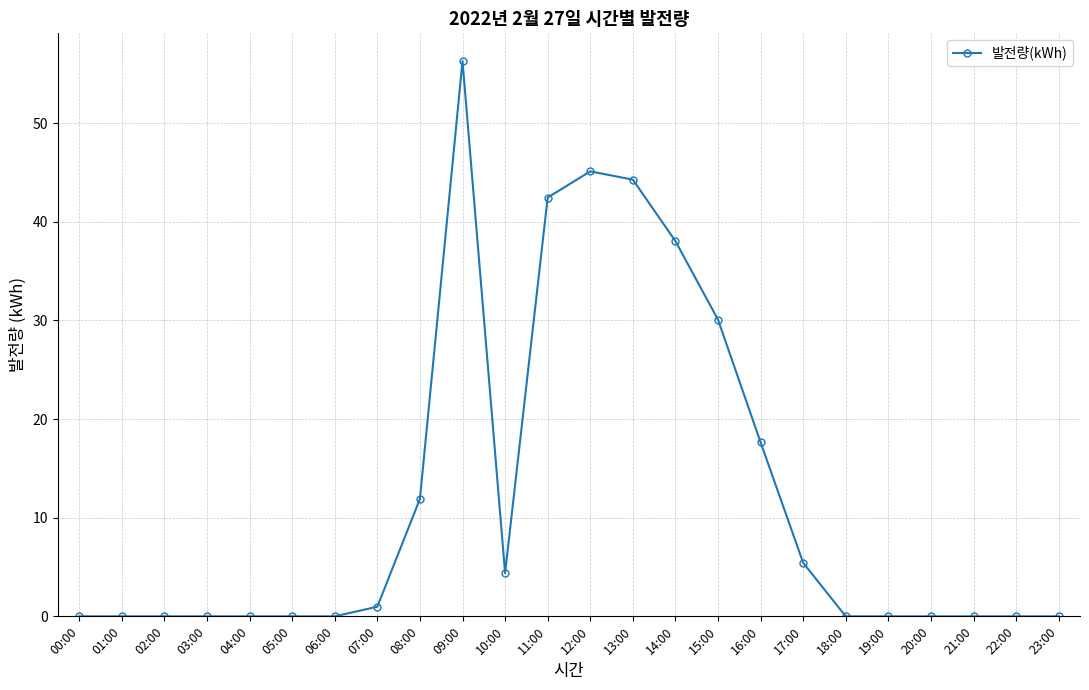

True or false: there are more than 1 points higher than both neighbors.

True